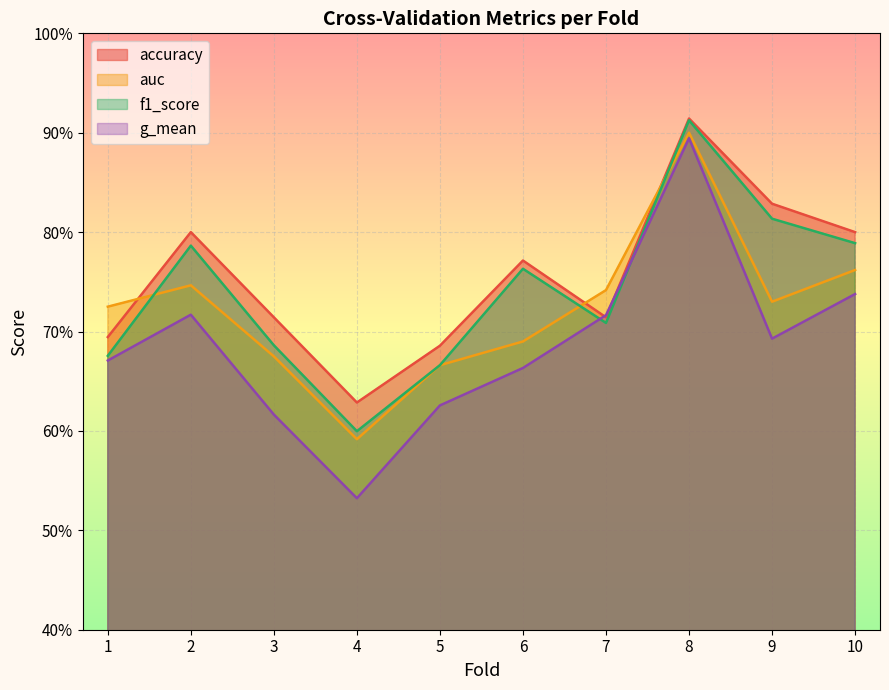

What is the difference between the highest and lowest values at 3?

0.1